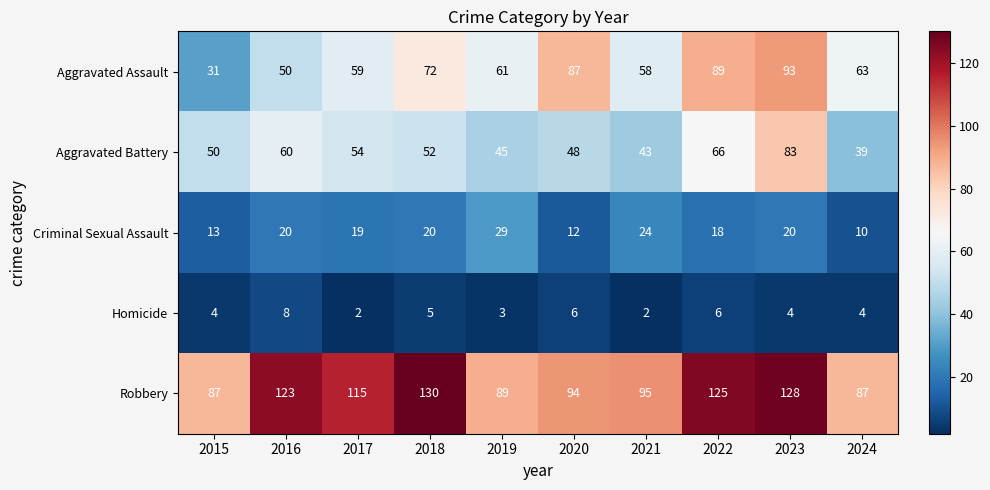

Where is Aggravated Battery nearest to the value 61?

2016